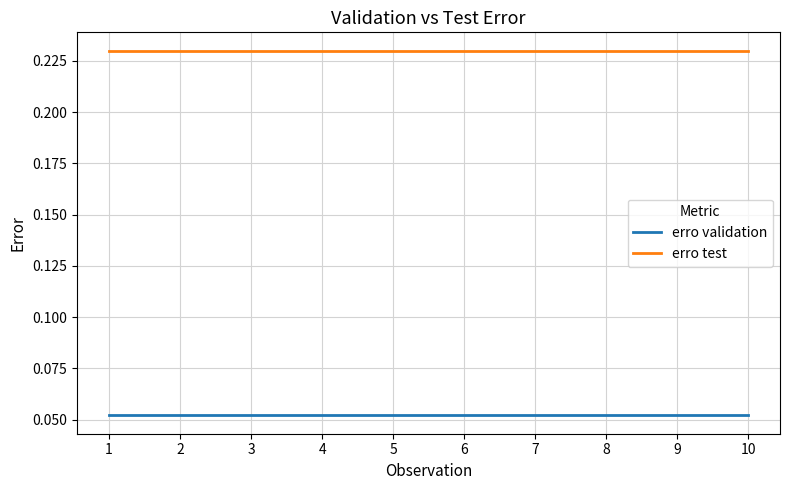

What is the total value across all series at 1?

0.3